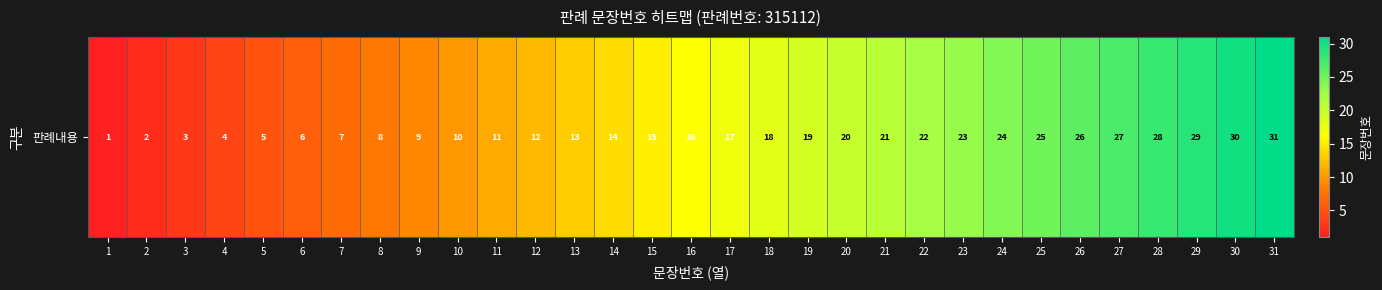

Where does the data first go above 16?

17